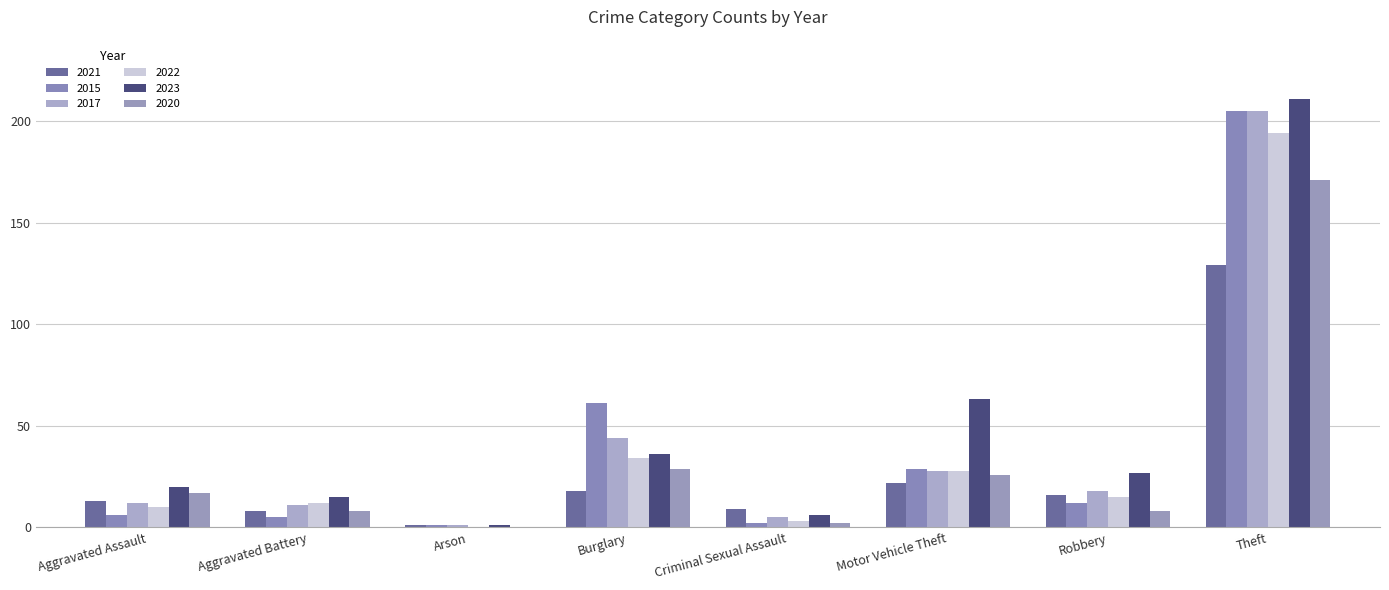

Which category has the highest value in the 2015 series?

Theft